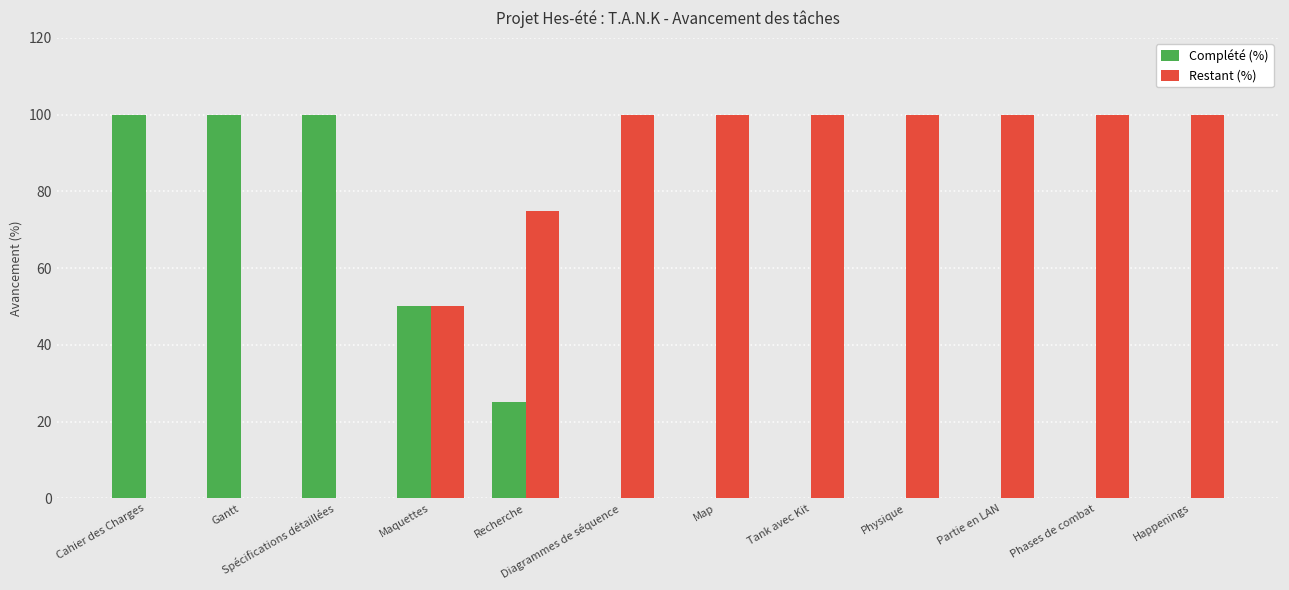

Read the Restant (%) value at Maquettes.

50